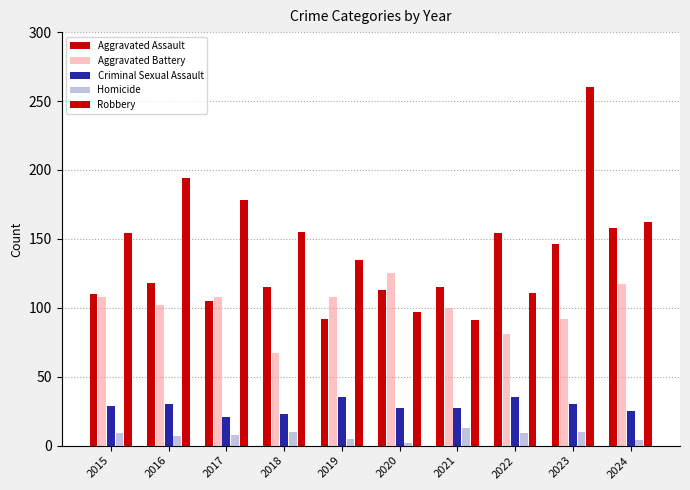

Between 2015 and 2022, which is larger?

2022